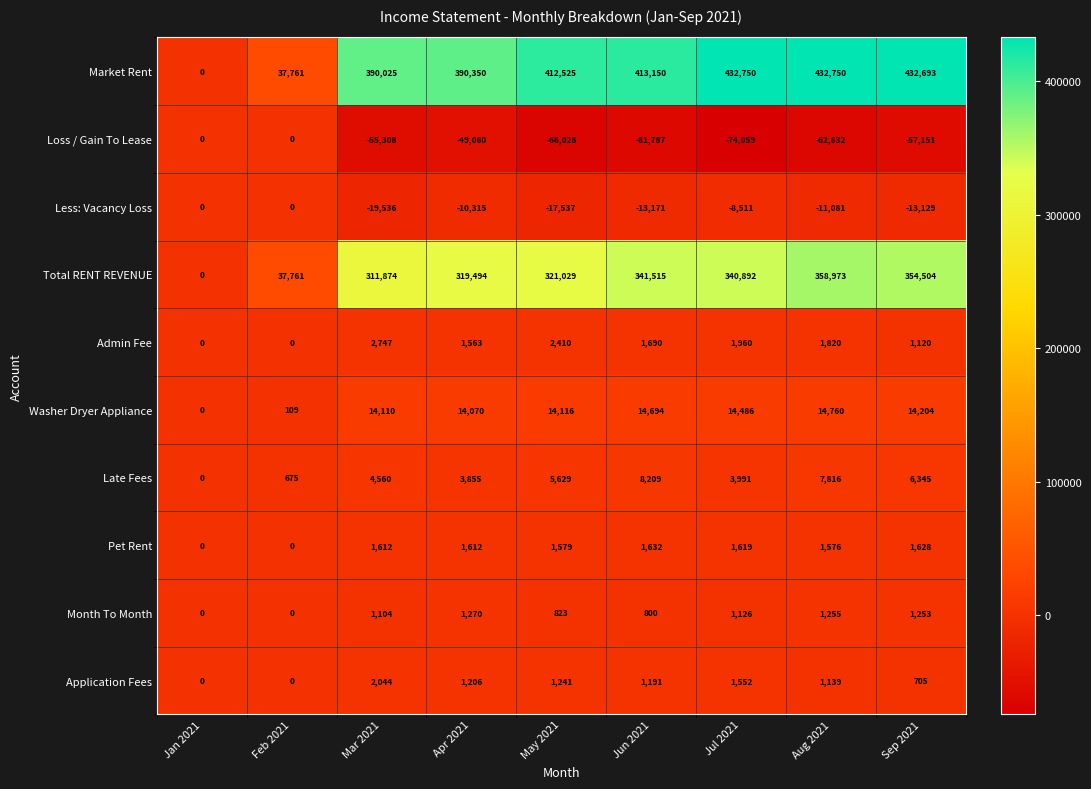

What is the total value across all series at Aug 2021?

746376